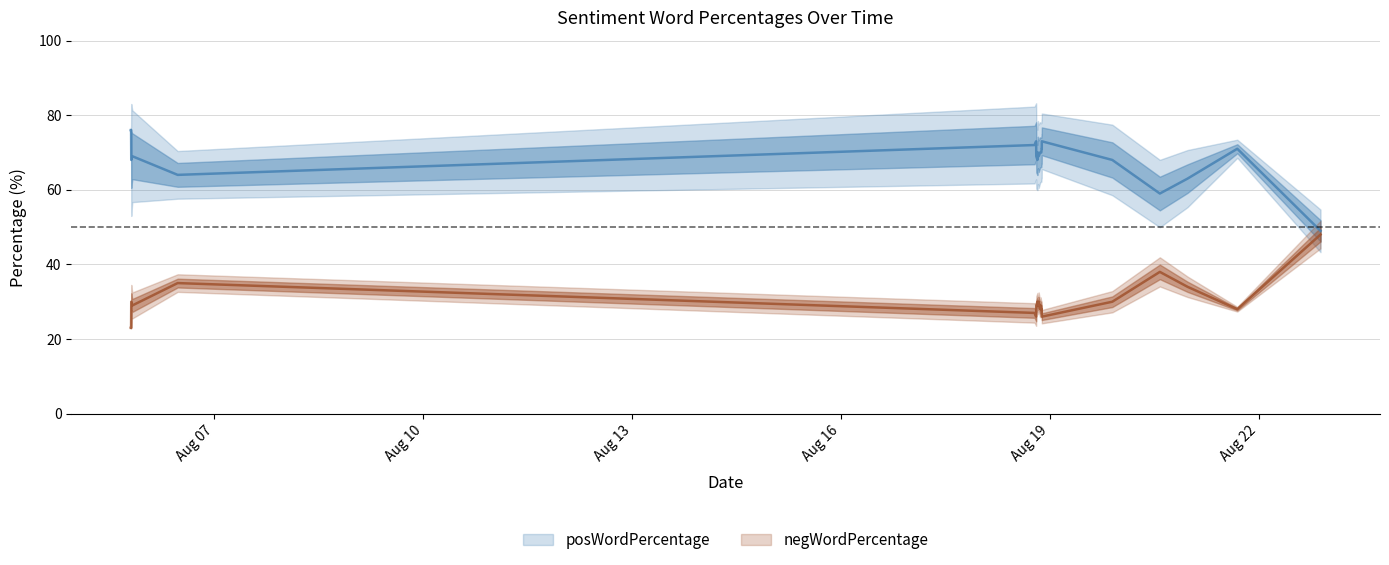

What is the spread (max minus min) of values at 2016-08-18 20:50:25?

41